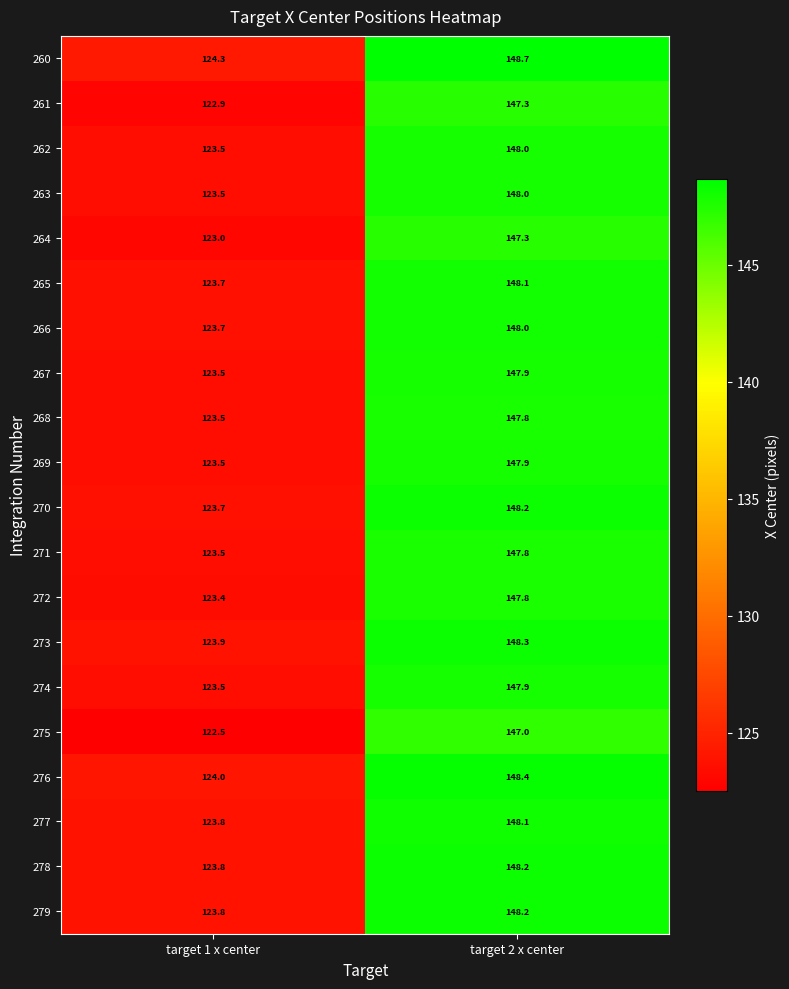

What is the total value across all series at target 2 x center?

2958.9